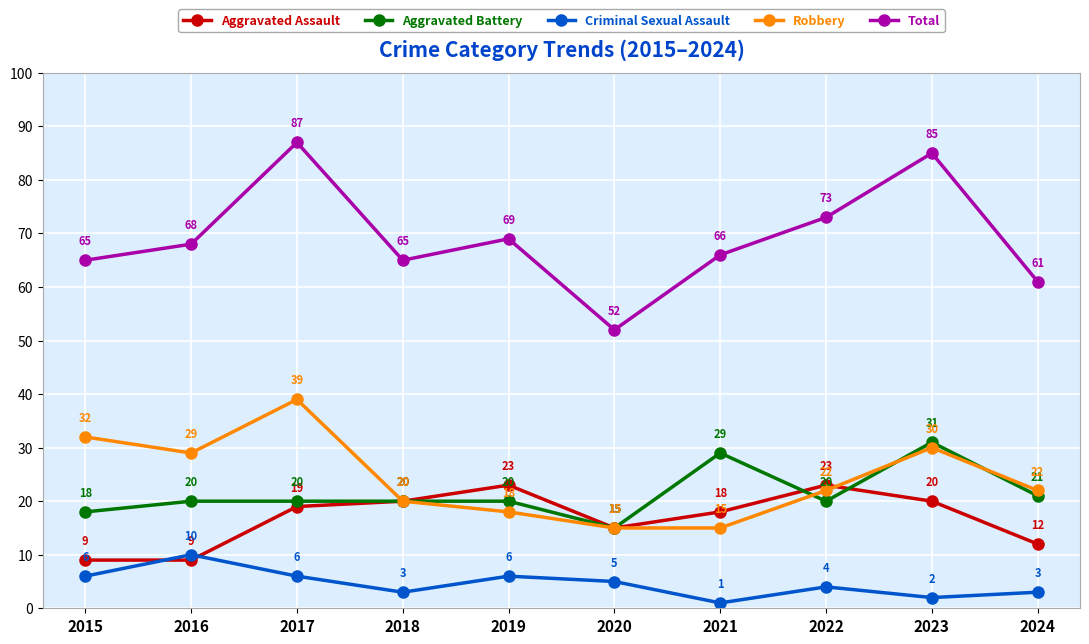

Rank the series at 2021 from lowest to highest value.

Criminal Sexual Assault, Robbery, Aggravated Assault, Aggravated Battery, Total